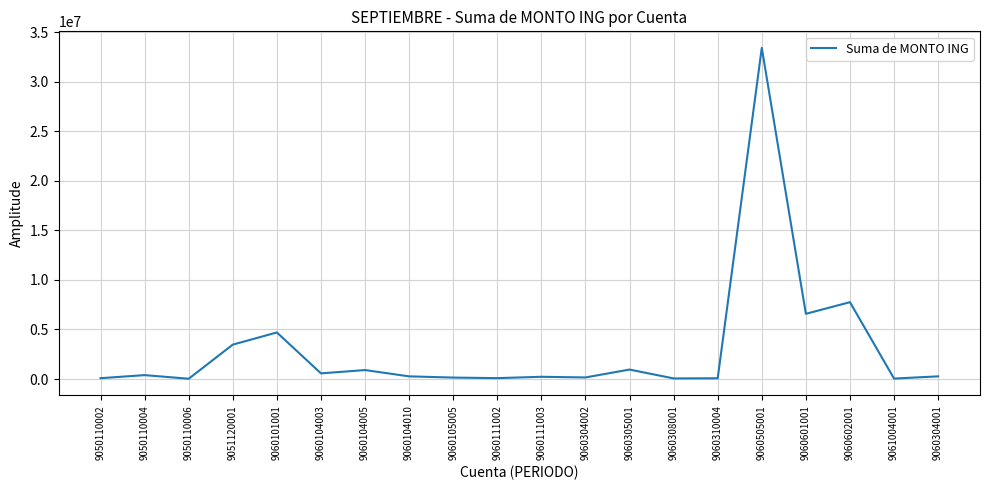

At which label is the value closest to 16722203?

9060602001